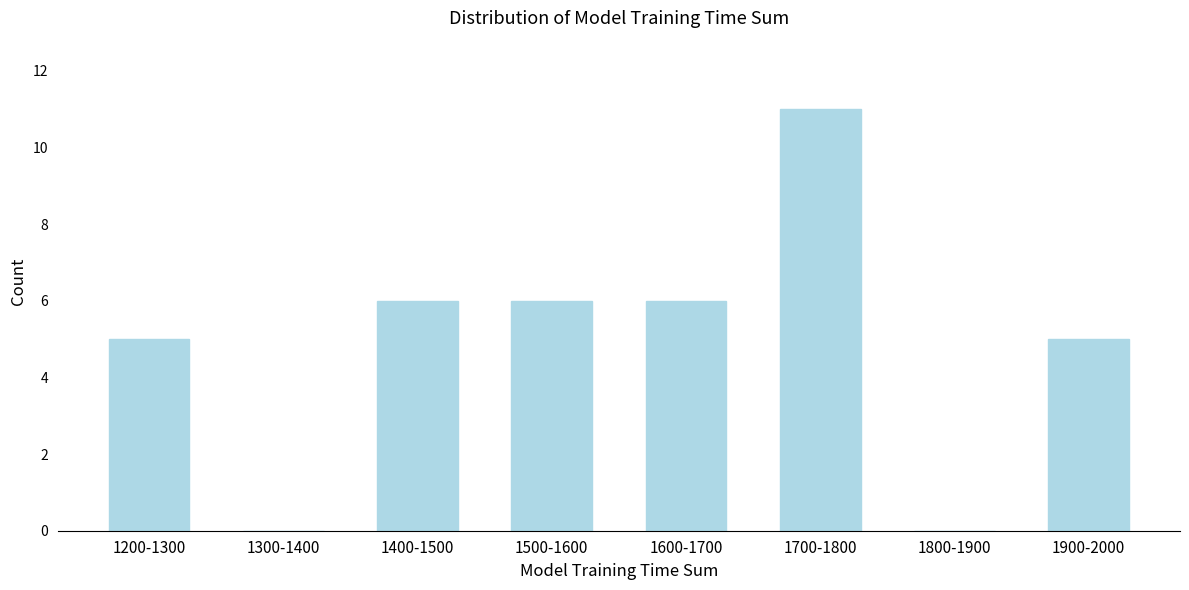

Reading left to right, list all the values displayed in this chart.

1200-1300=5	1300-1400=0	1400-1500=6	1500-1600=6	1600-1700=6	1700-1800=11	1800-1900=0	1900-2000=5